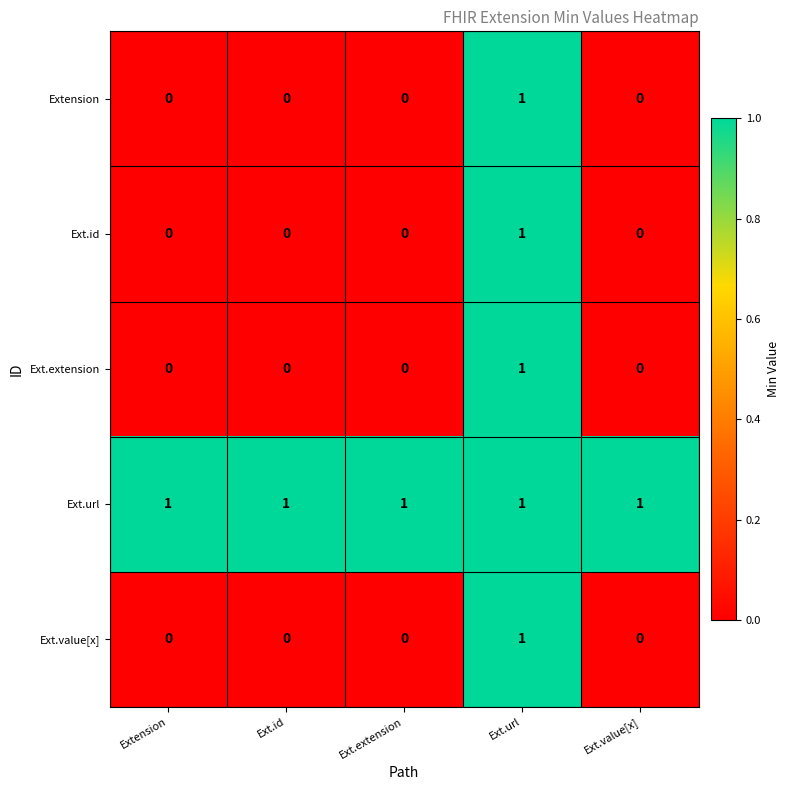

Which series has the largest total across all categories?

Ext.url